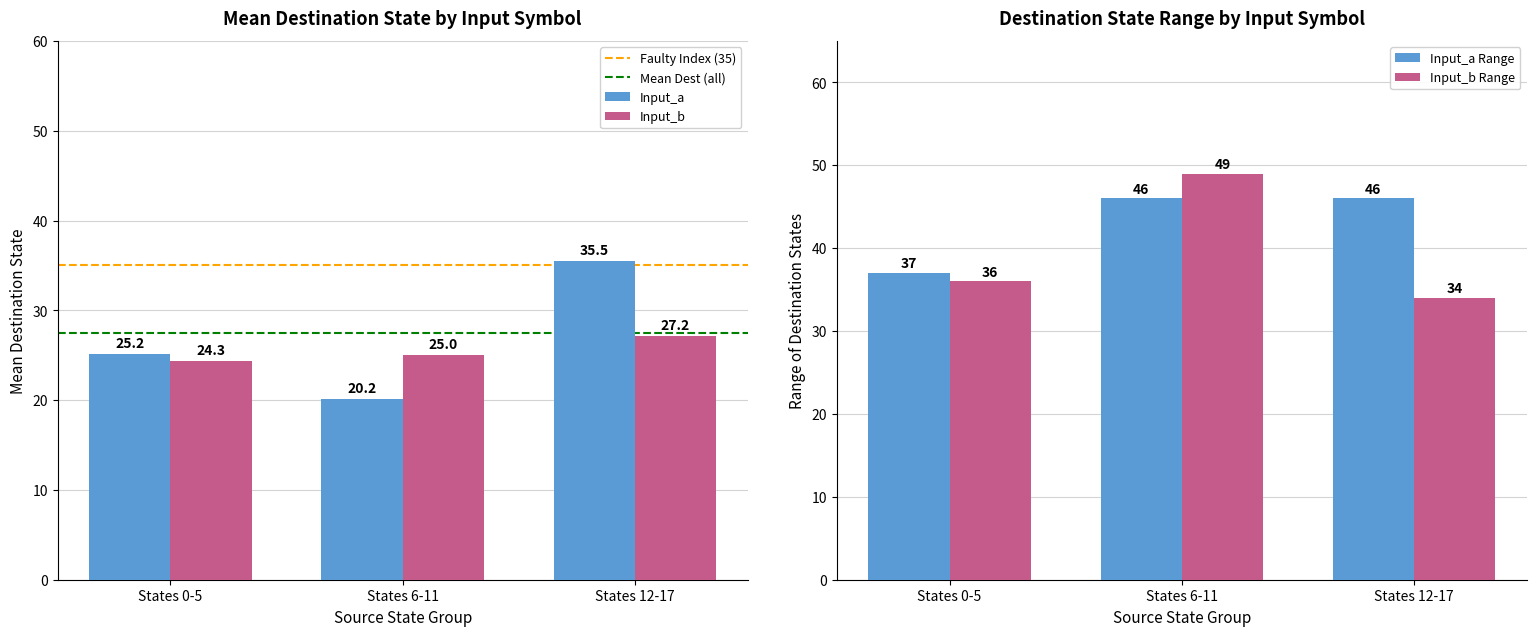

Does the chart contain any negative values?

No